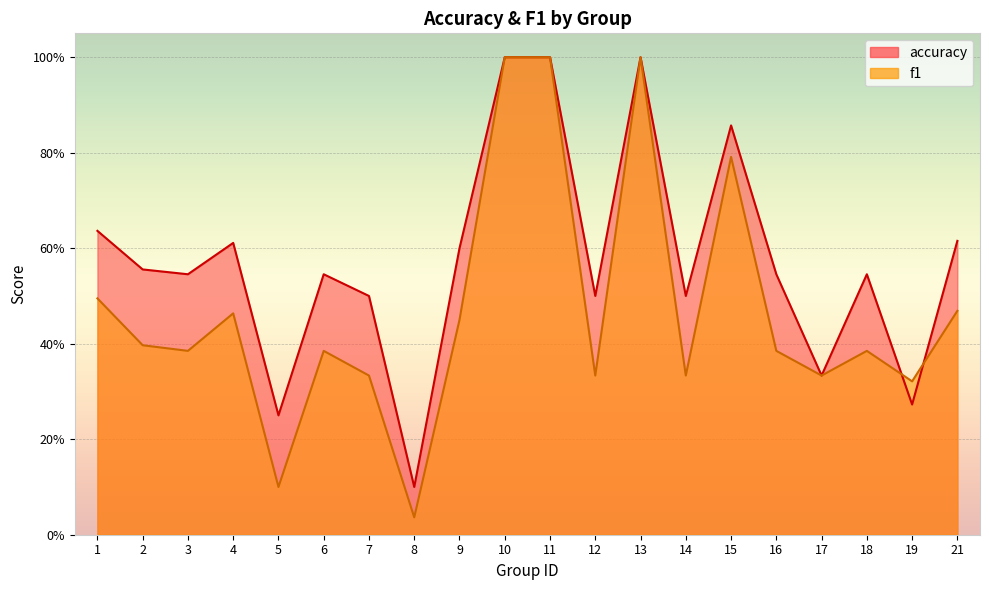

What are all the series names shown in the legend?

accuracy, f1